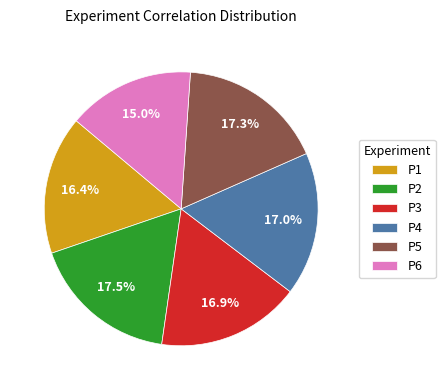

To the nearest percent, what portion does P5 represent?

17%